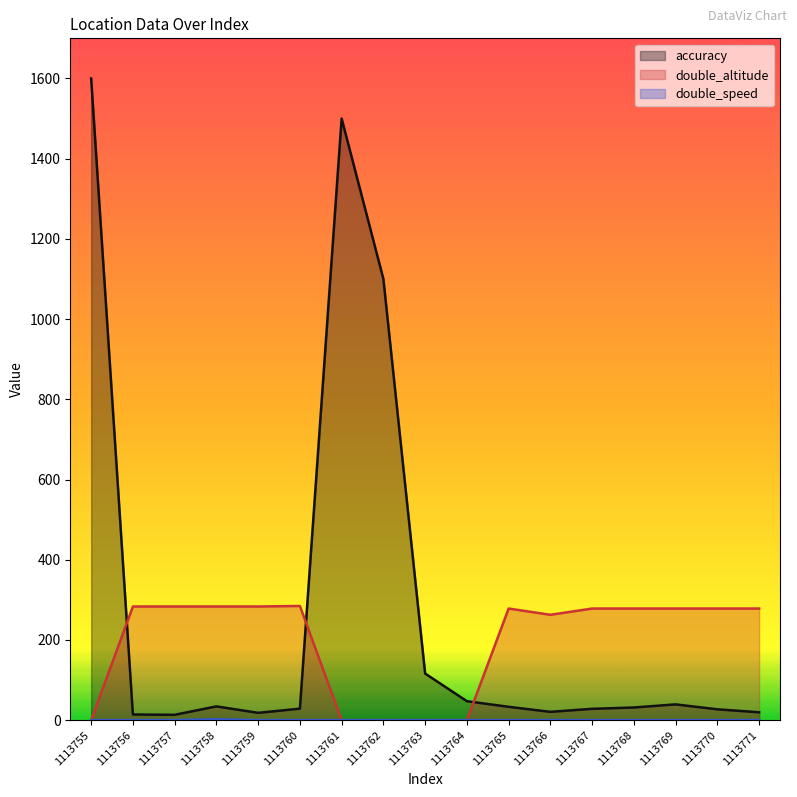

How many lines are shown in the chart?

3